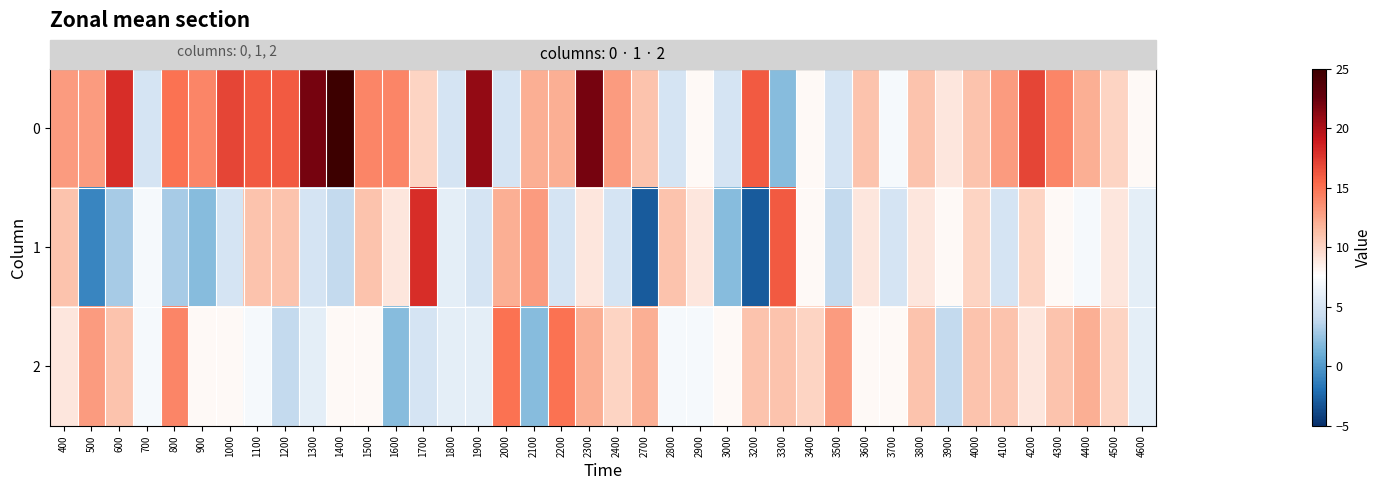

Which label corresponds to the smallest value in the chart?

2700